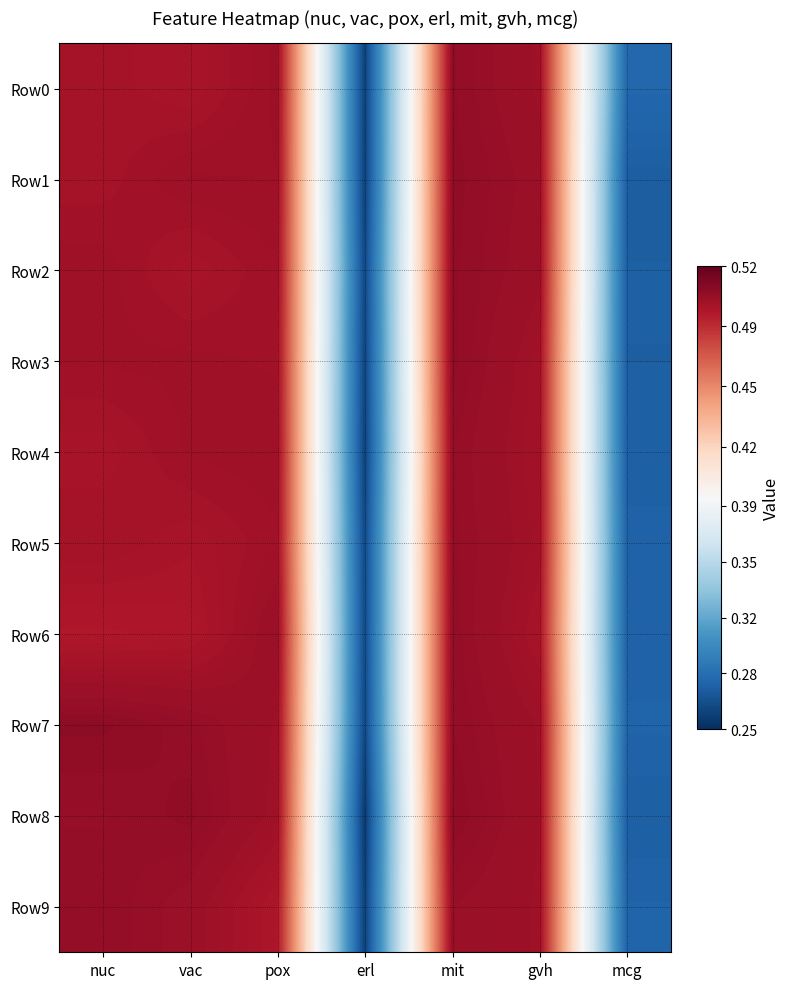

Reading left to right, transcribe all the data shown in this chart.

Row0: nuc=0.5	vac=0.5	pox=0.5	erl=0.3	mit=0.5	gvh=0.5	mcg=0.3
Row1: nuc=0.5	vac=0.5	pox=0.5	erl=0.3	mit=0.5	gvh=0.5	mcg=0.3
Row2: nuc=0.5	vac=0.5	pox=0.5	erl=0.3	mit=0.5	gvh=0.5	mcg=0.3
Row3: nuc=0.5	vac=0.5	pox=0.5	erl=0.3	mit=0.5	gvh=0.5	mcg=0.3
Row4: nuc=0.5	vac=0.5	pox=0.5	erl=0.3	mit=0.5	gvh=0.5	mcg=0.3
Row5: nuc=0.5	vac=0.5	pox=0.5	erl=0.3	mit=0.5	gvh=0.5	mcg=0.3
Row6: nuc=0.5	vac=0.5	pox=0.5	erl=0.3	mit=0.5	gvh=0.5	mcg=0.3
Row7: nuc=0.5	vac=0.5	pox=0.5	erl=0.3	mit=0.5	gvh=0.5	mcg=0.3
Row8: nuc=0.5	vac=0.5	pox=0.5	erl=0.3	mit=0.5	gvh=0.5	mcg=0.3
Row9: nuc=0.5	vac=0.5	pox=0.5	erl=0.3	mit=0.5	gvh=0.5	mcg=0.3